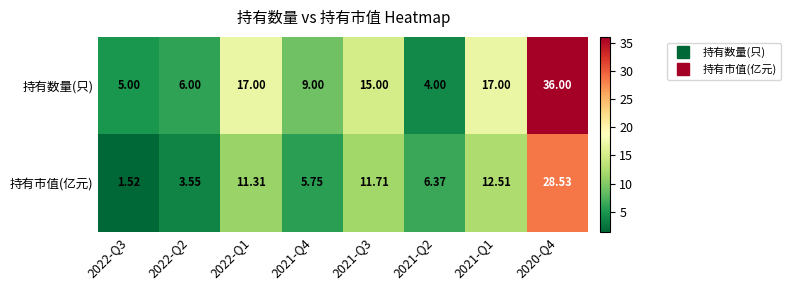

Rank the series at 2022-Q3 from lowest to highest value.

持有市值(亿元), 持有数量(只)